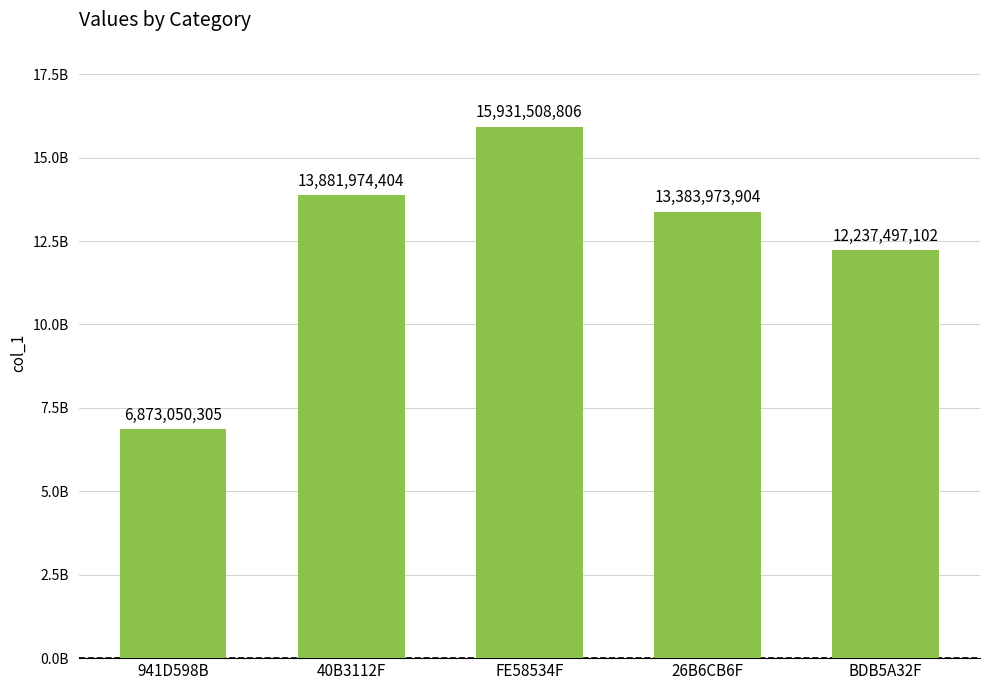

What is the difference between the maximum and second lowest values?

3694011704